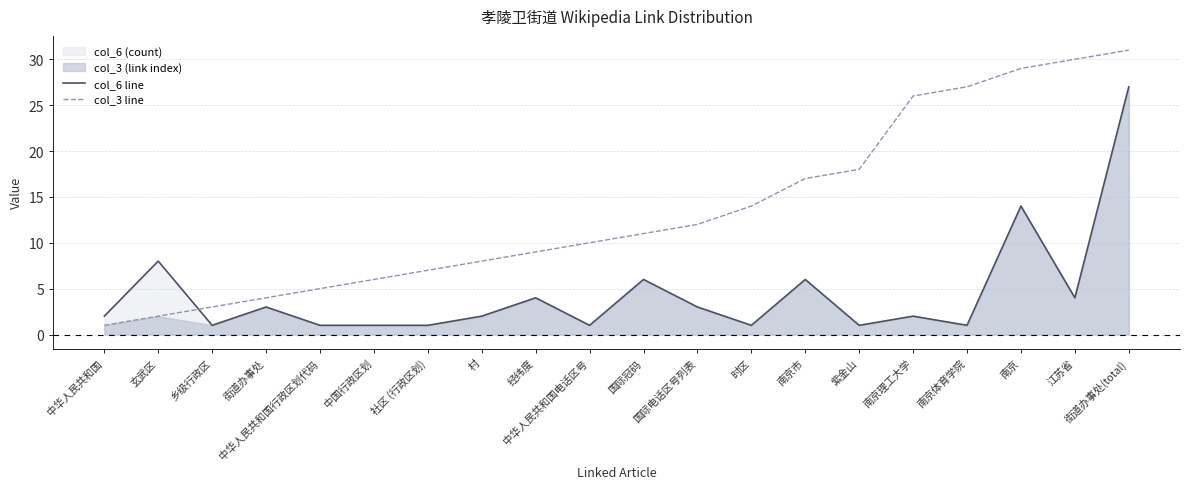

What is the approximate value of col_6 line at 江苏省?

4